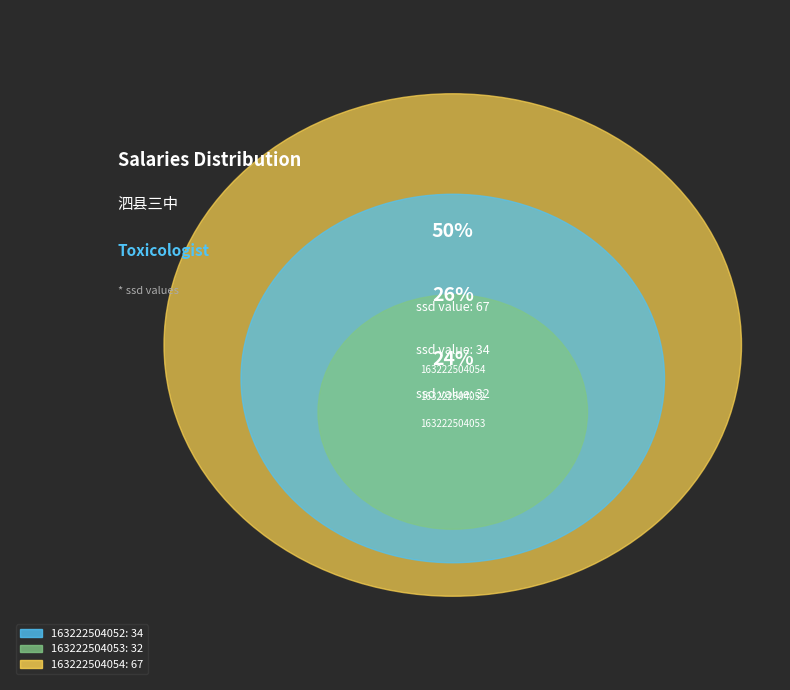

The 163222504054 slice represents 50% of the pie. True or false?

True